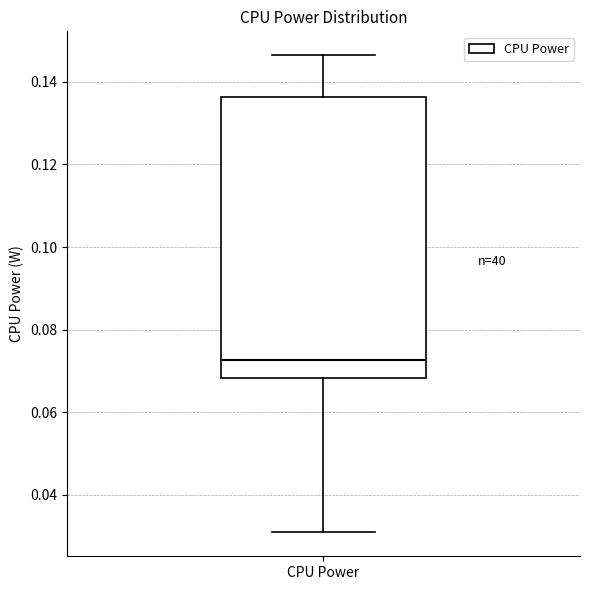

Read this box plot against the y-axis: the position of the median line, the range covered by the box, and the ends of both whiskers. The values are not printed on the chart, so give them approximately, as read against the axis.

median 0.072, box 0.068 to 0.136, whiskers 0.030 to 0.146